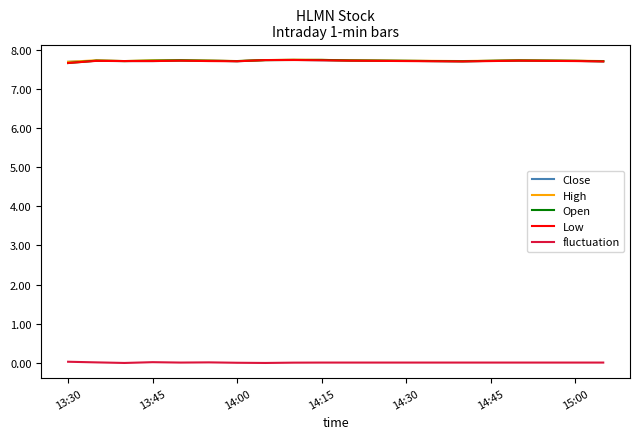

True or false: Open and fluctuation cross at least once.

False